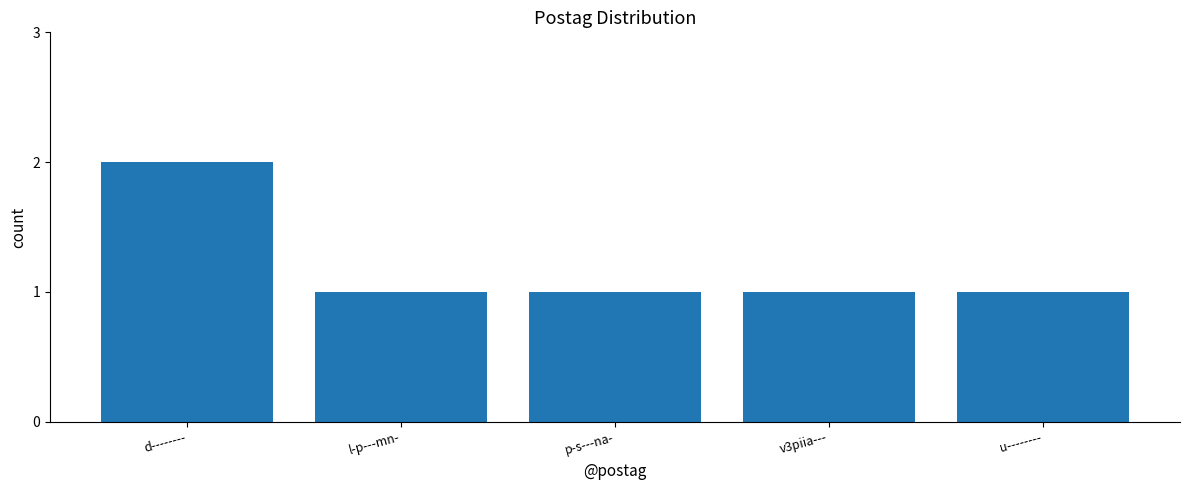

Does the chart contain any negative values?

No